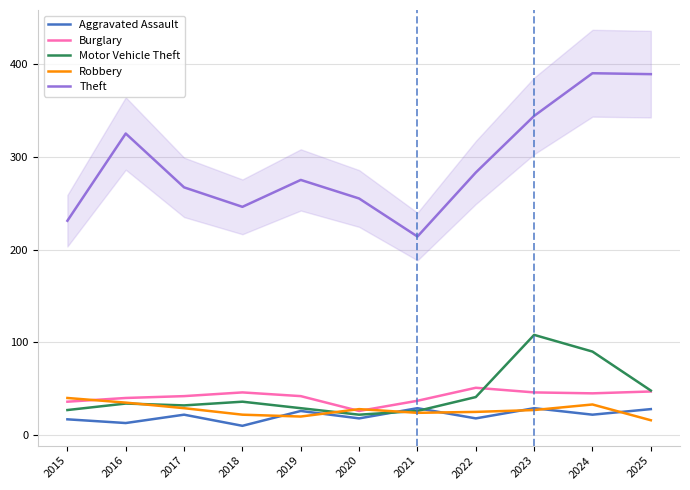

At which label does Robbery reach its peak?

2015